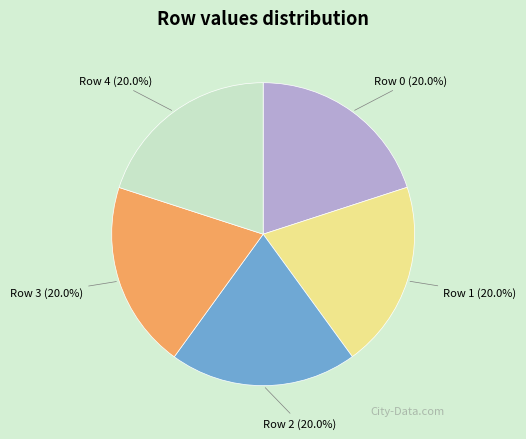

What percentage is NOT represented by Row 1?

80.0%